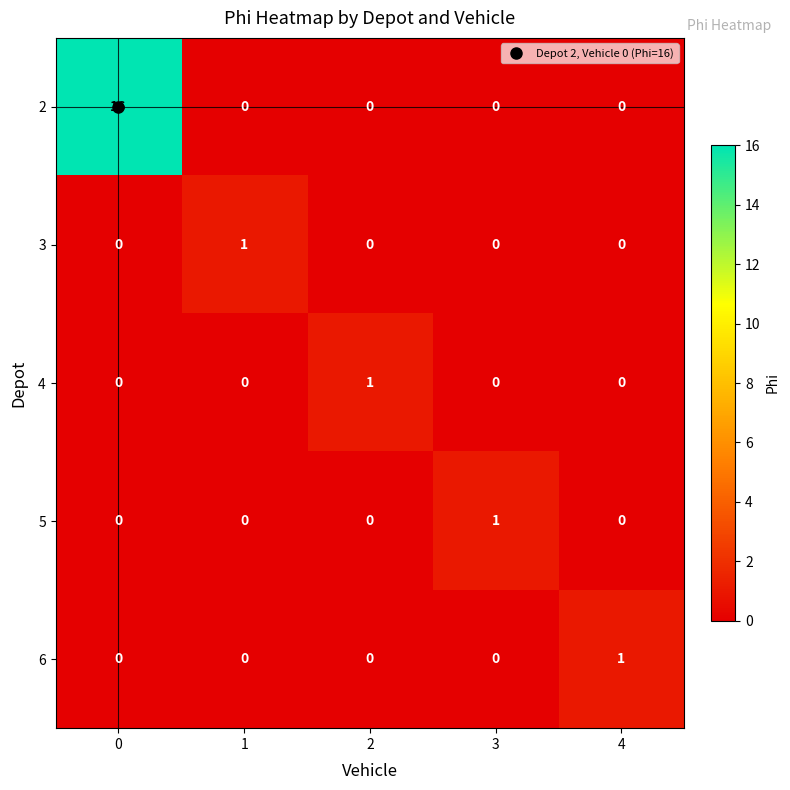

What is the spread (max minus min) of values at 0?

16